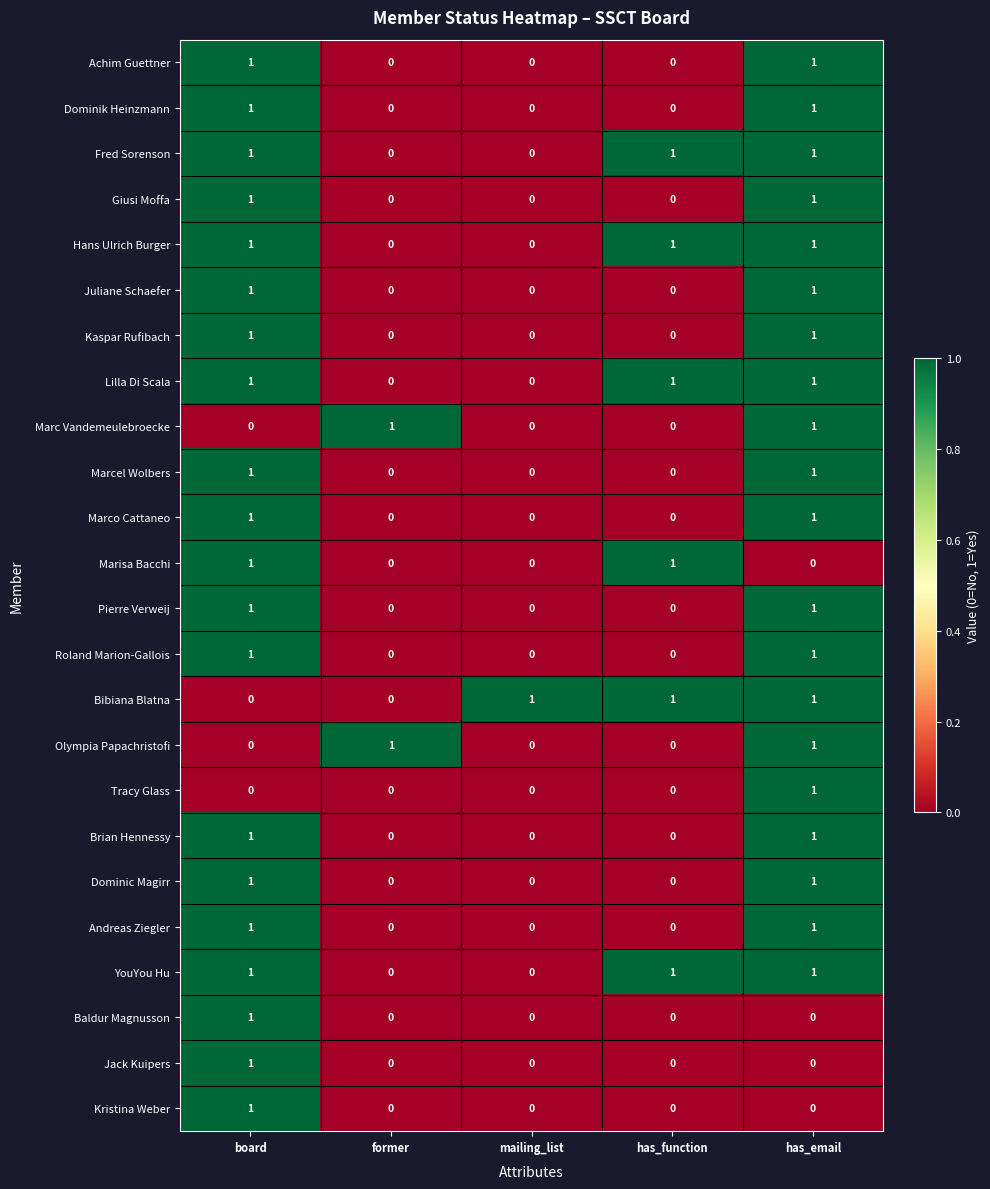

What is the total value across all series at has_function?

6